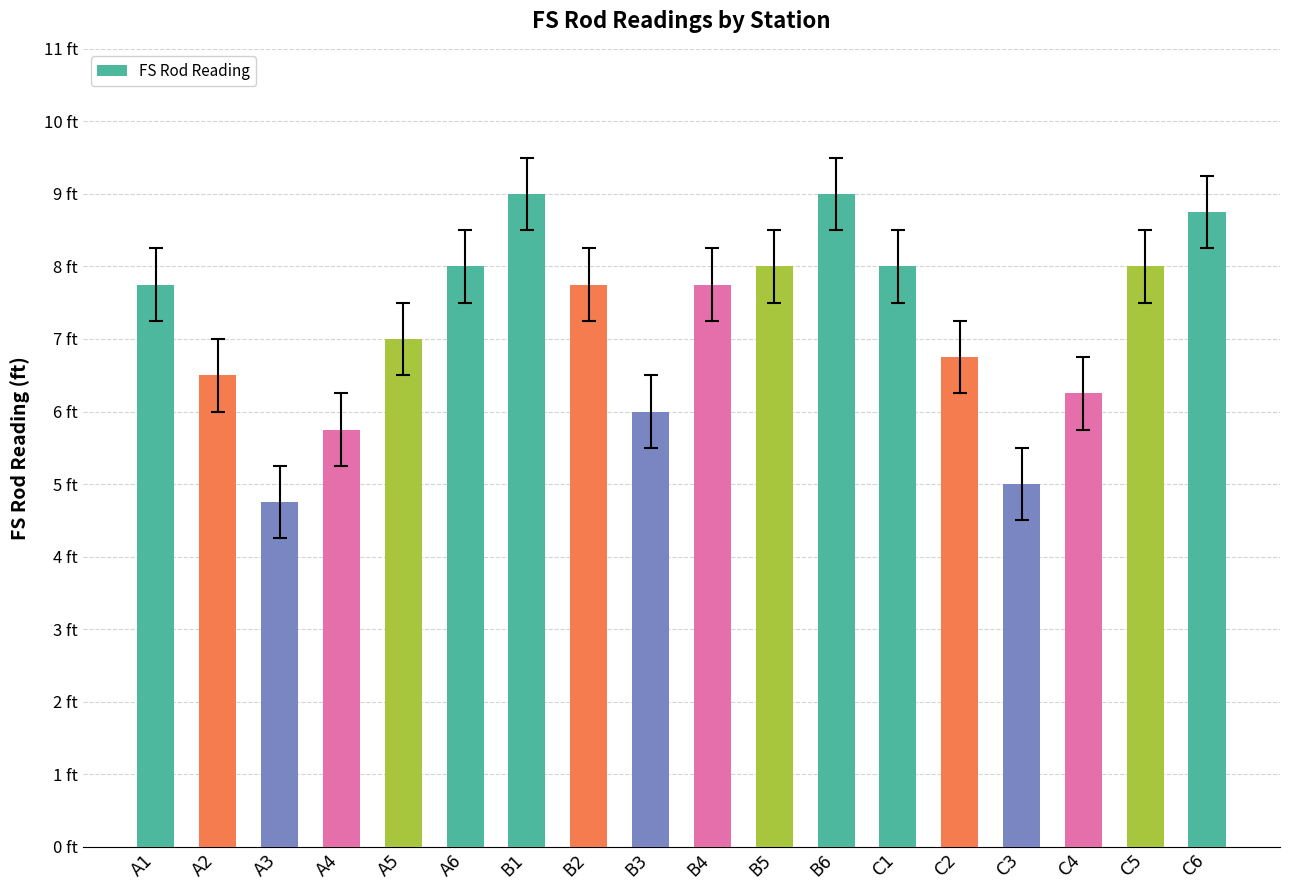

Are the bars horizontal?

No